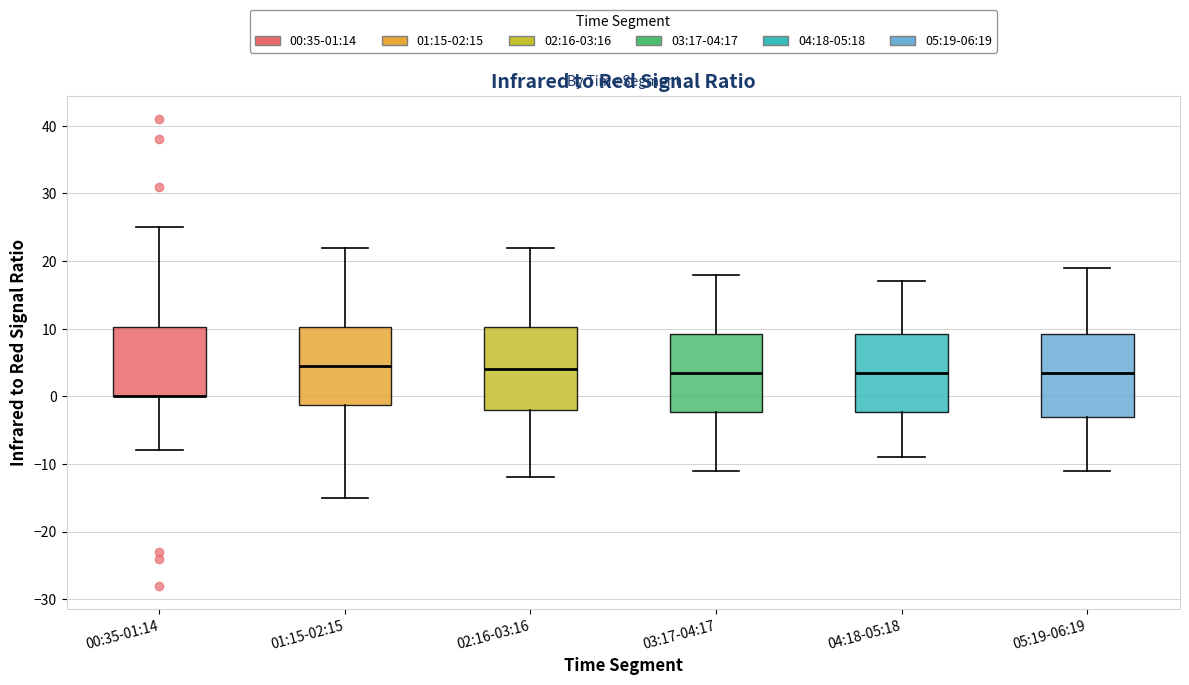

Reading left to right, transcribe this box plot: for each box, give where its median line is, the range the box spans, and where its two whiskers end, as read against the y-axis. The values are not printed on the chart, so give them approximately, as read against the axis.

00:35-01:14: median 0 (drawn on the box's lower edge), box 0 to 10, whiskers -8 to 25
01:15-02:15: median 5, box -1 to 10, whiskers -15 to 22
02:16-03:16: median 4, box -2 to 10, whiskers -12 to 22
03:17-04:17: median 4, box -2 to 9, whiskers -11 to 18
04:18-05:18: median 4, box -2 to 9, whiskers -9 to 17
05:19-06:19: median 4, box -3 to 9, whiskers -11 to 19